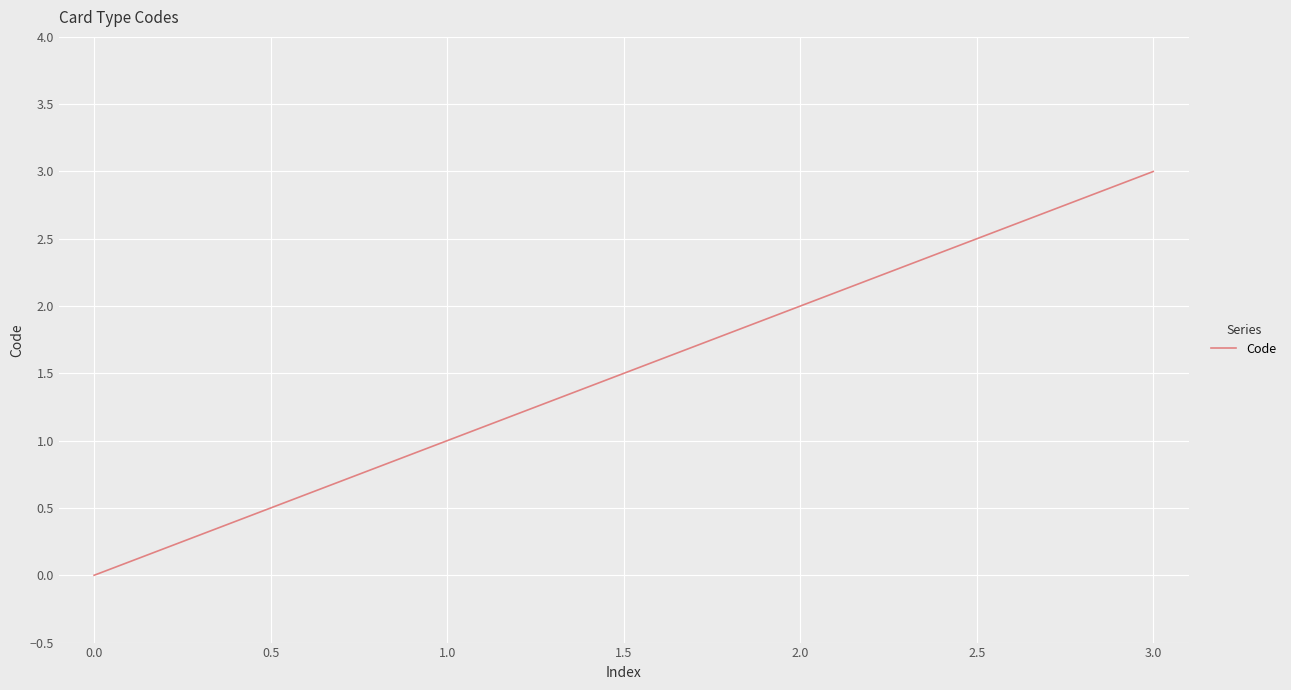

True or false: there are more than 0 points higher than both neighbors.

False